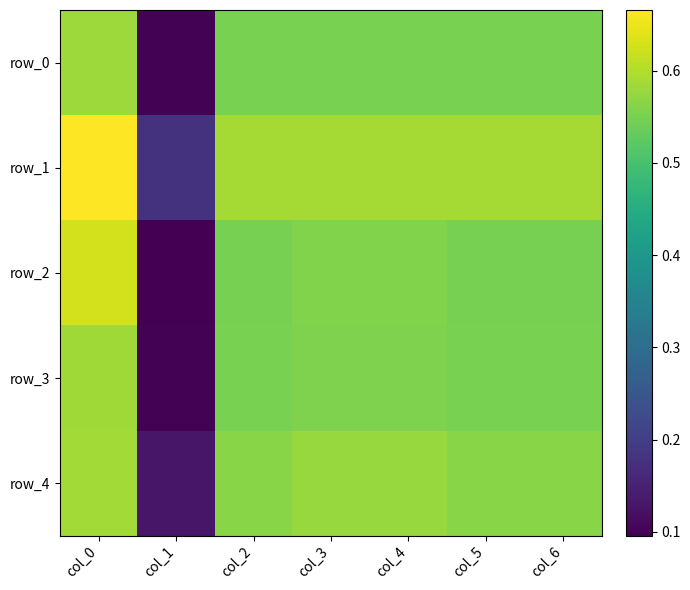

Which series has the largest range (max minus min)?

row_2